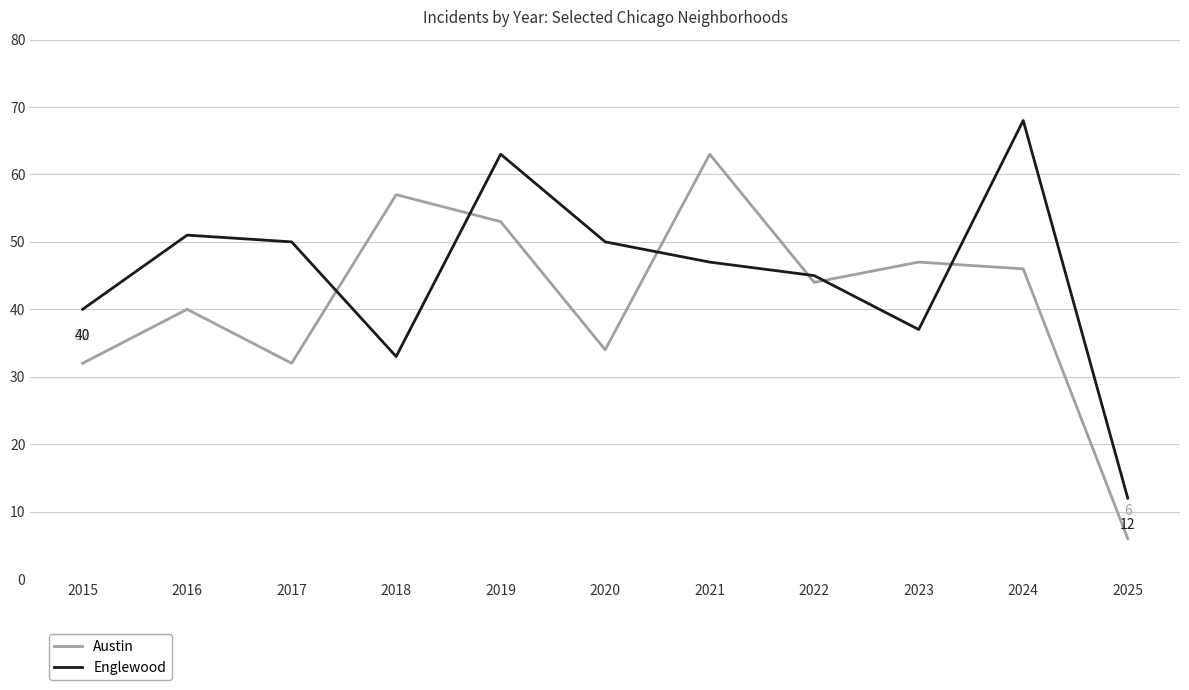

Is it true that Austin equals 47 at 2023?

True